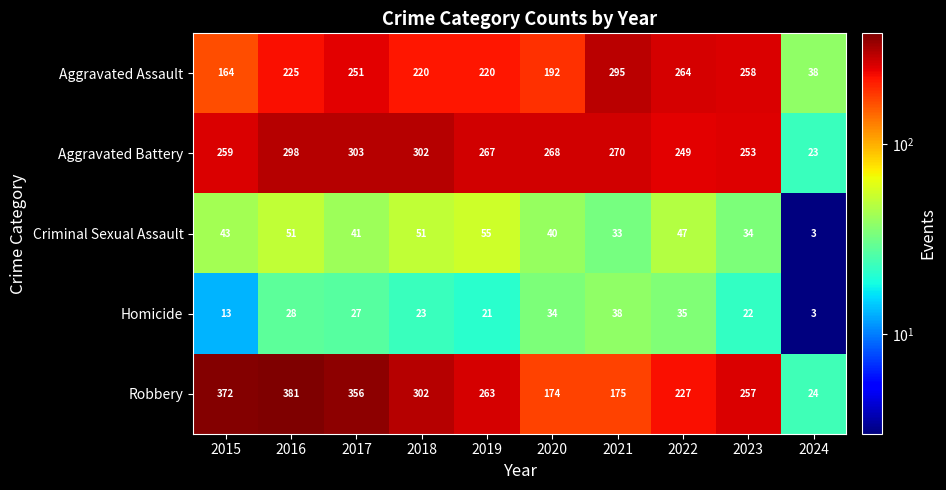

What is the smallest value displayed?

3